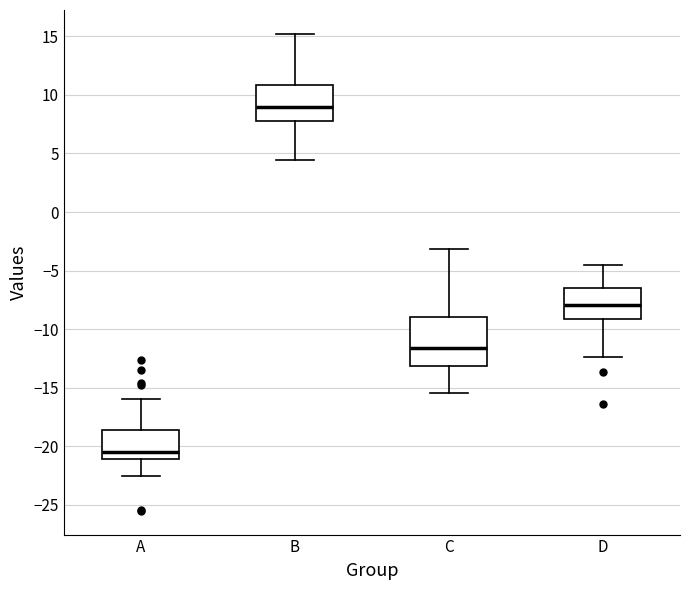

Reading left to right, transcribe this box plot: for each box, give where its median line is, the range the box spans, and where its two whiskers end, as read against the y-axis. The values are not printed on the chart, so give them approximately, as read against the axis.

A: median -20.5, box -21.0 to -18.5, whiskers -22.5 to -16.0
B: median 9.0, box 8.0 to 11.0, whiskers 4.5 to 15.0
C: median -11.5, box -13.0 to -9.0, whiskers -15.5 to -3.0
D: median -8.0, box -9.0 to -6.5, whiskers -12.5 to -4.5